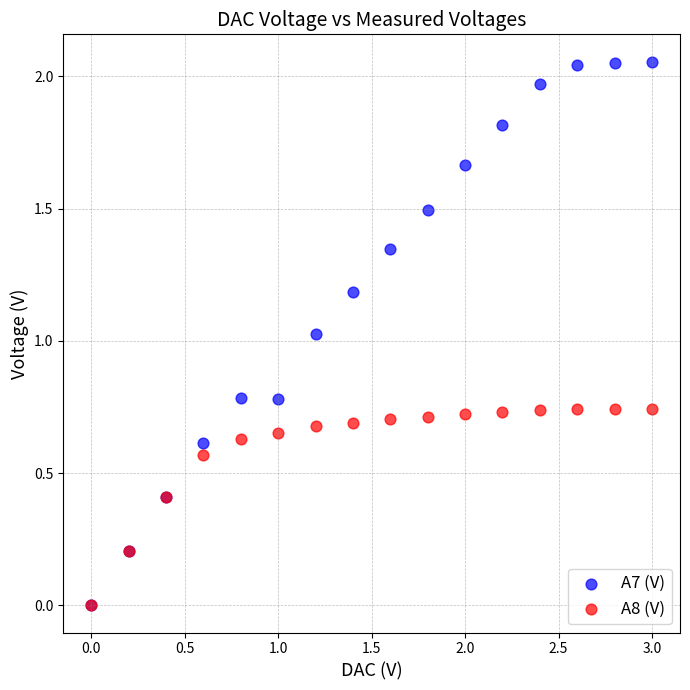

Which series has the widest spread of Y values?

A7 (V)